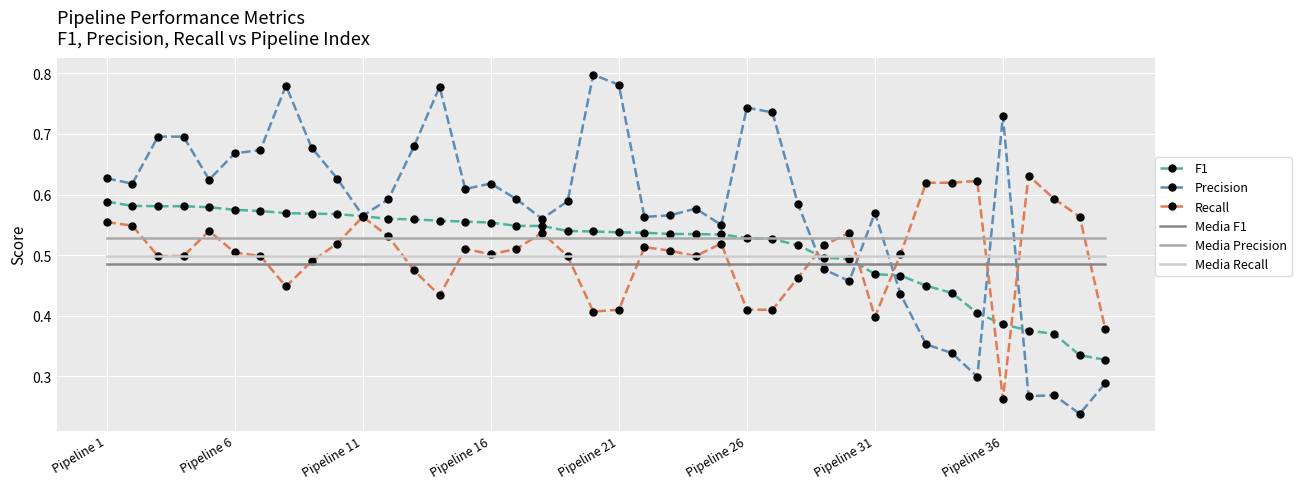

Which series has the largest total across all categories?

Precision